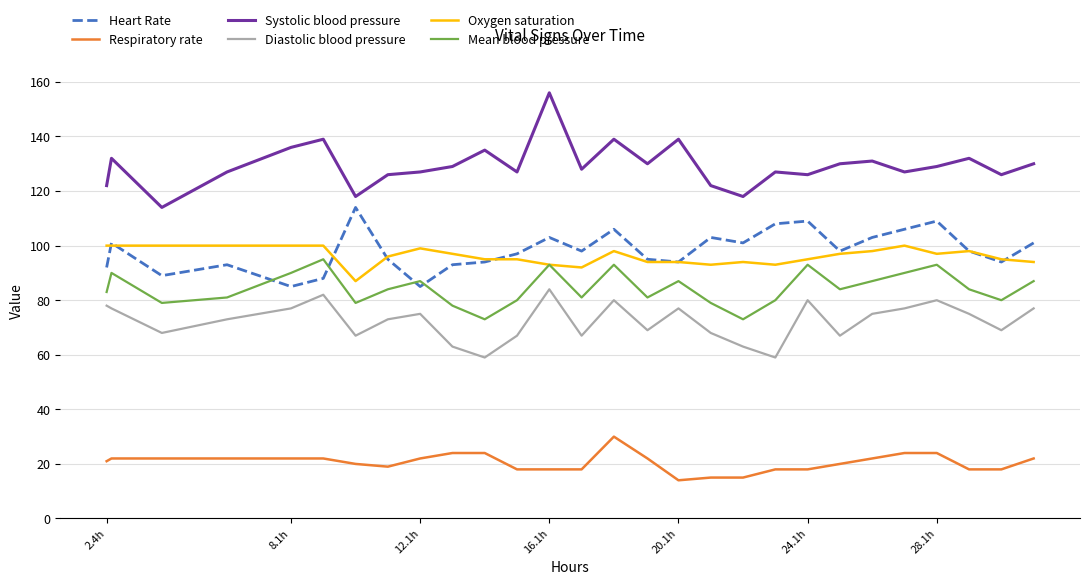

True or false: Systolic blood pressure and Heart Rate intersect in this chart.

False